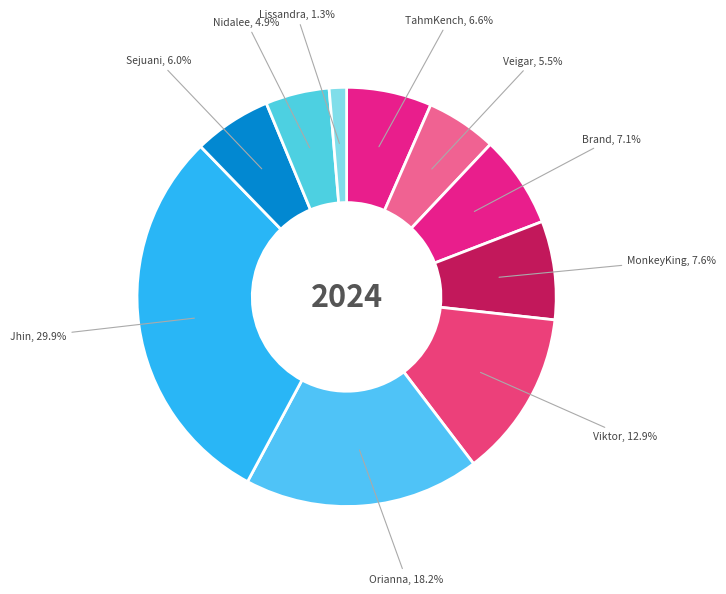

What percentage do TahmKench and Sejuani together represent?

12.6%